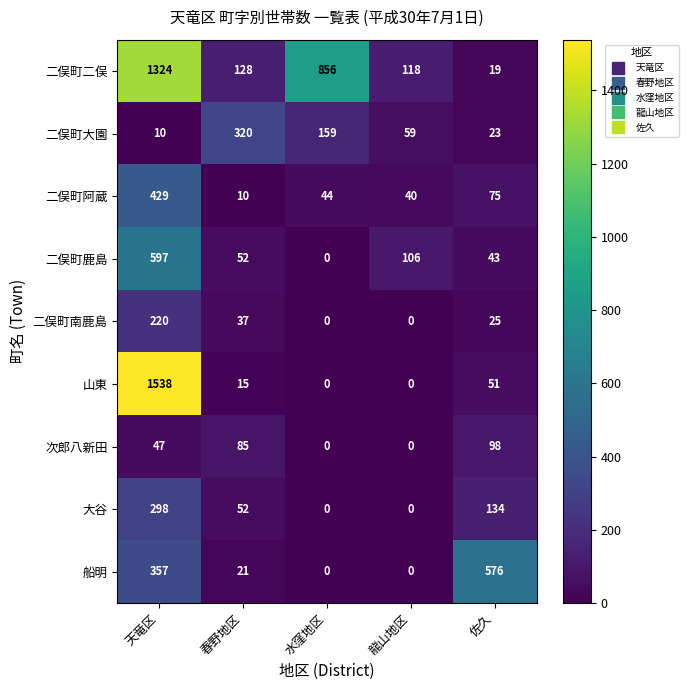

At 佐久, list the series in order from largest to smallest.

船明, 大谷, 次郎八新田, 二俣町阿蔵, 山東, 二俣町鹿島, 二俣町南鹿島, 二俣町大園, 二俣町二俣